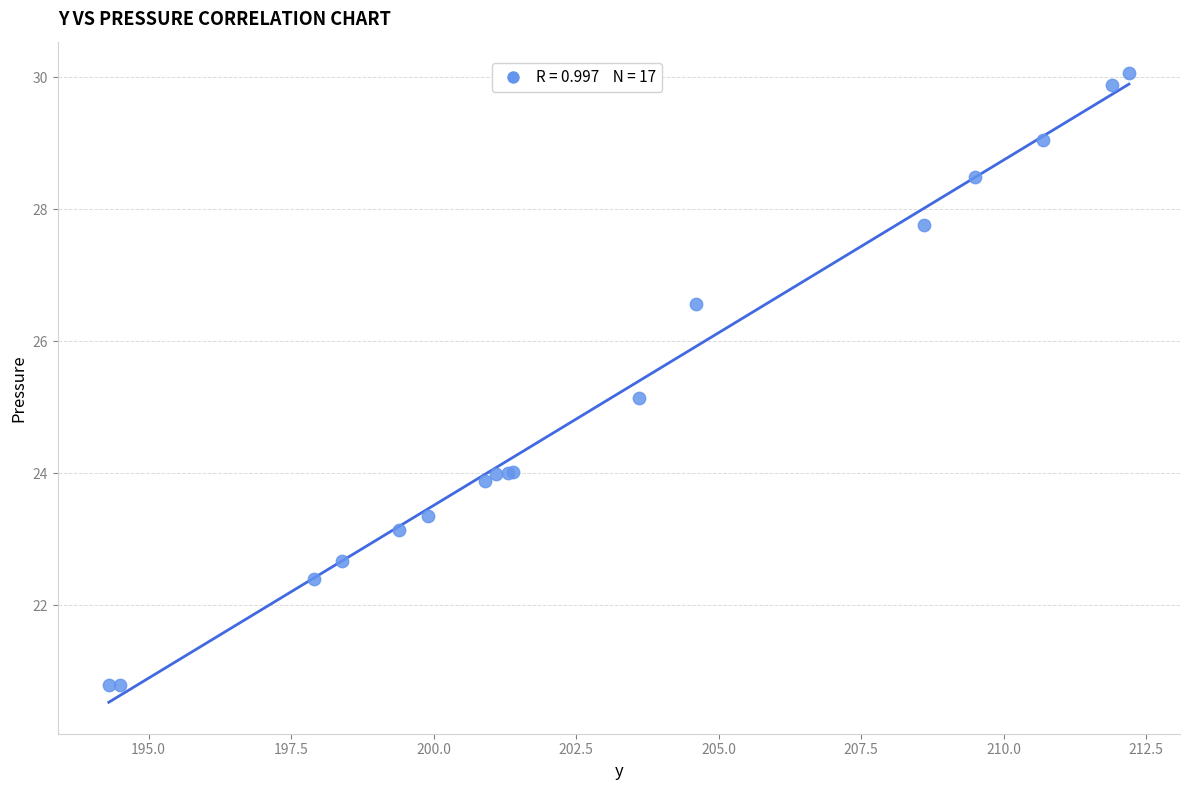

What Y value in the scatter plot is closest to 25?

25.1